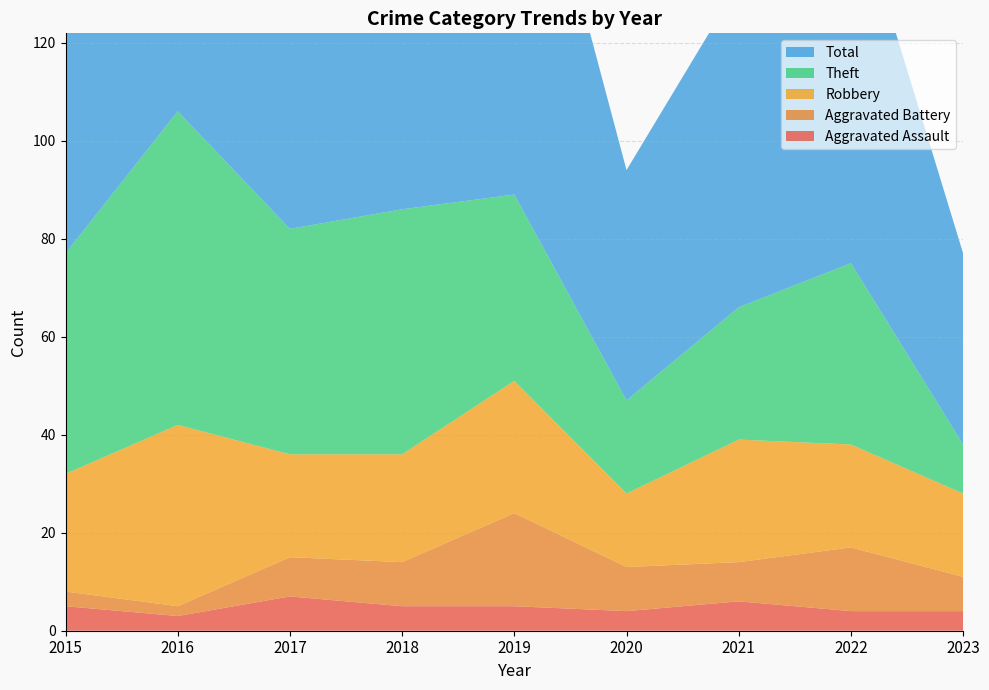

Reading left to right, what are all the values shown in this chart?

Aggravated Assault: 5	3	7	5	5	4	6	4	4
Aggravated Battery: 3	2	8	9	19	9	8	13	7
Robbery: 24	37	21	22	27	15	25	21	17
Theft: 45	64	46	50	38	19	27	37	10
Total: 77	106	82	88	91	47	66	77	39